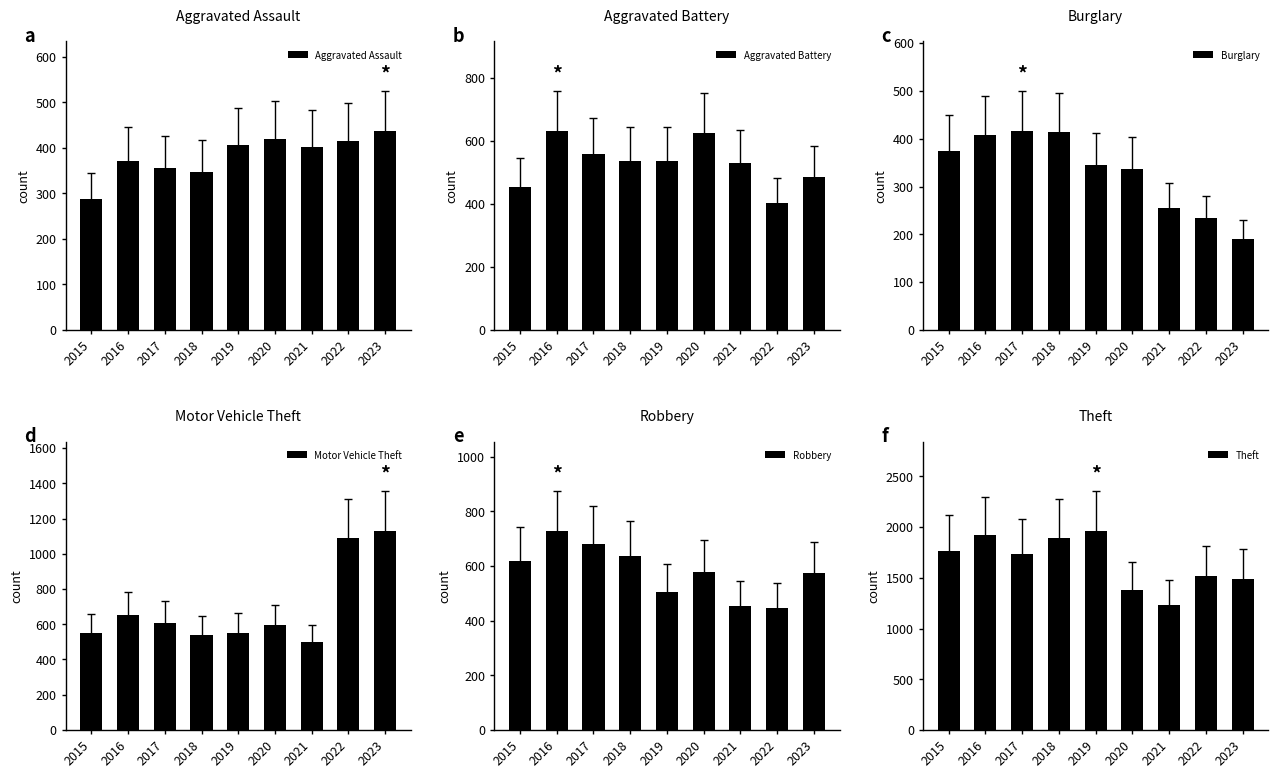

Rank the series at 2023 from highest to lowest value.

Theft, Motor Vehicle Theft, Robbery, Aggravated Battery, Aggravated Assault, Burglary